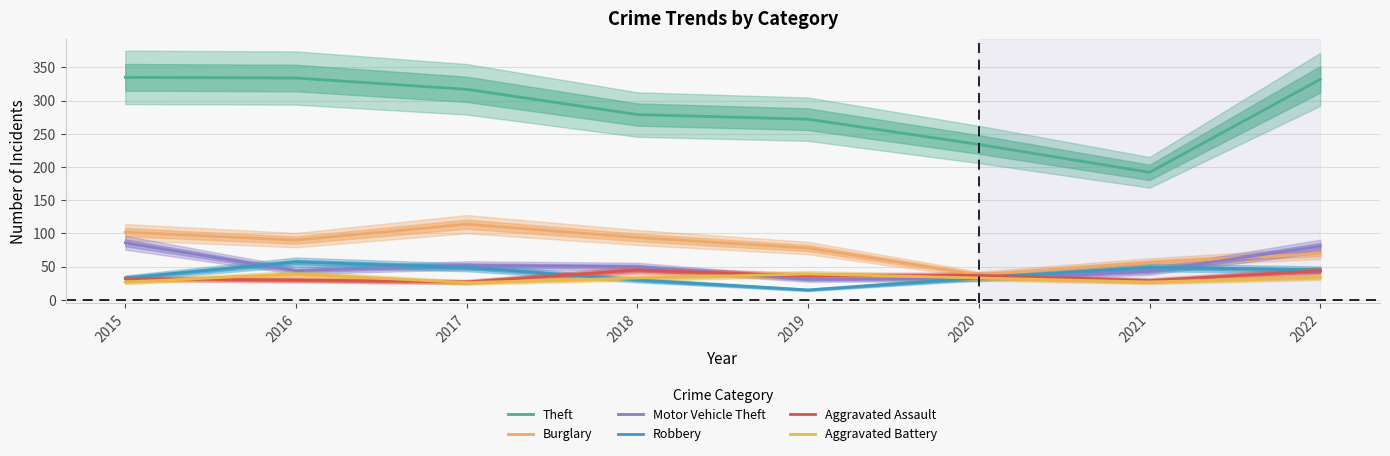

The value of Motor Vehicle Theft at 2018 is 78. True or false?

False